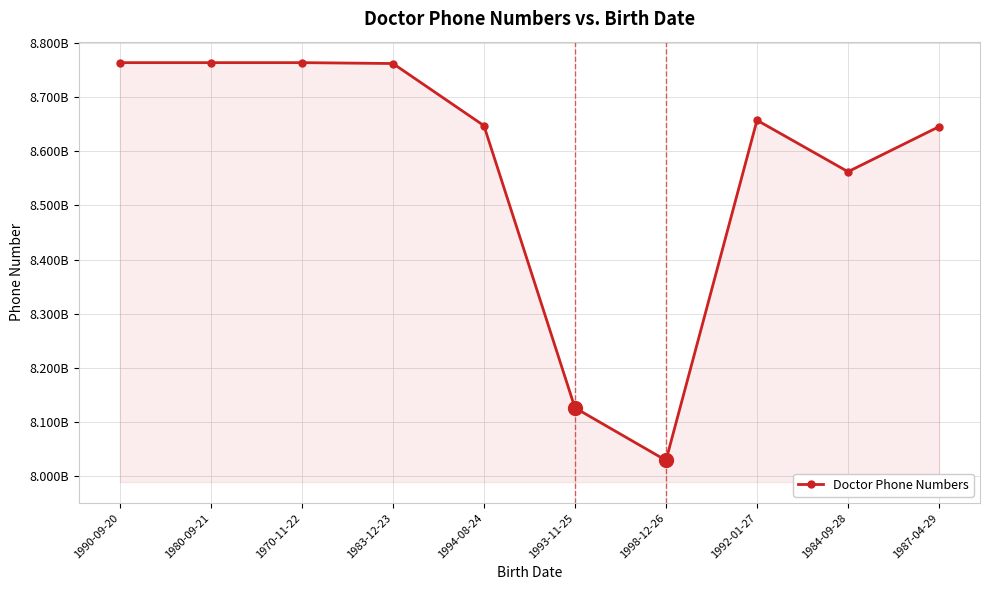

What is the average value?

8.6